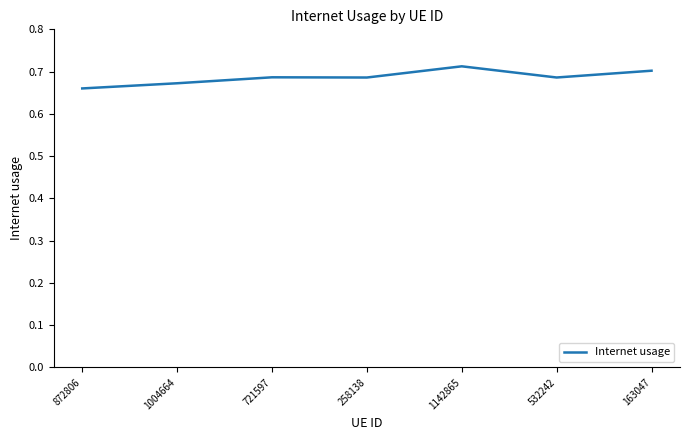

At which category does the chart reach its peak across all series?

1142865